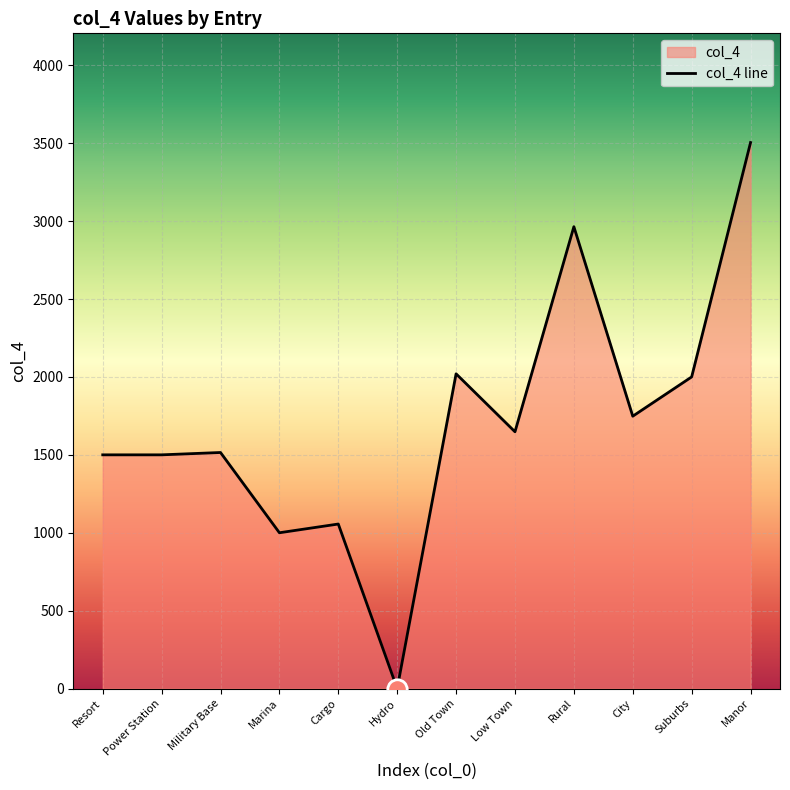

What is the average value?

1705